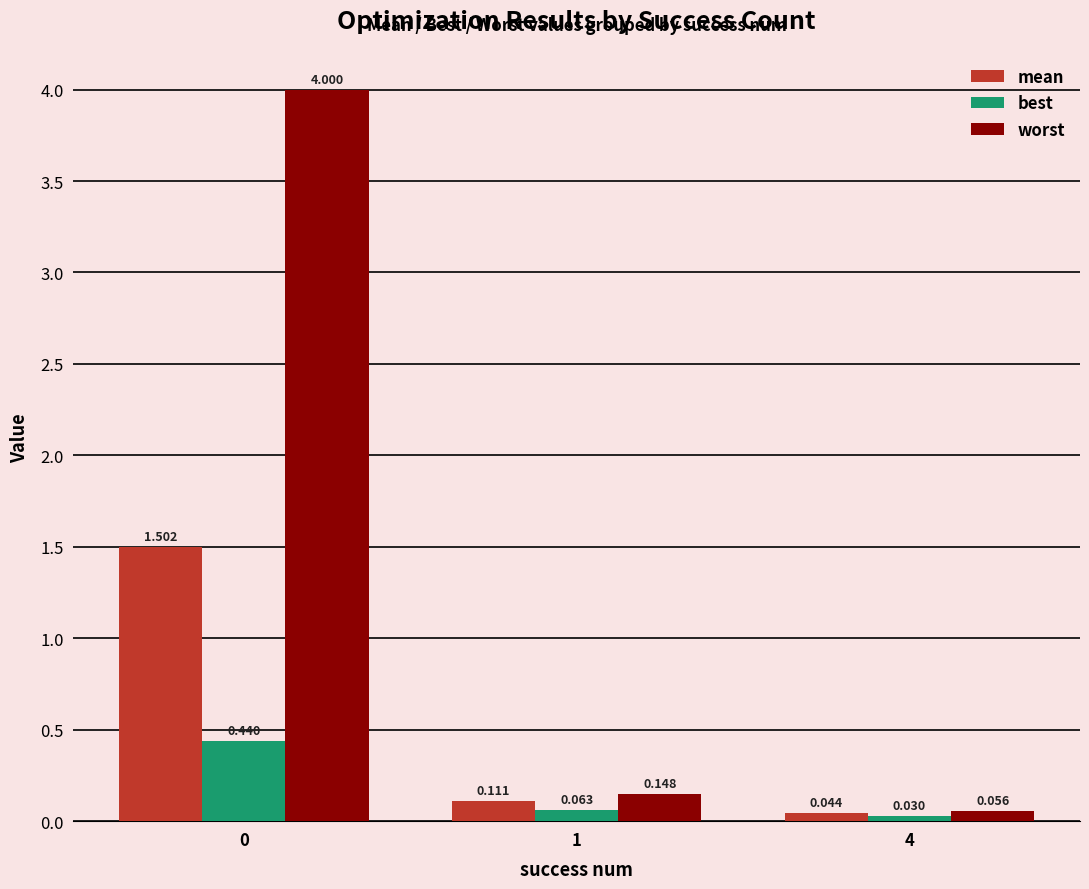

What is the total value across all series at 0?

5.9